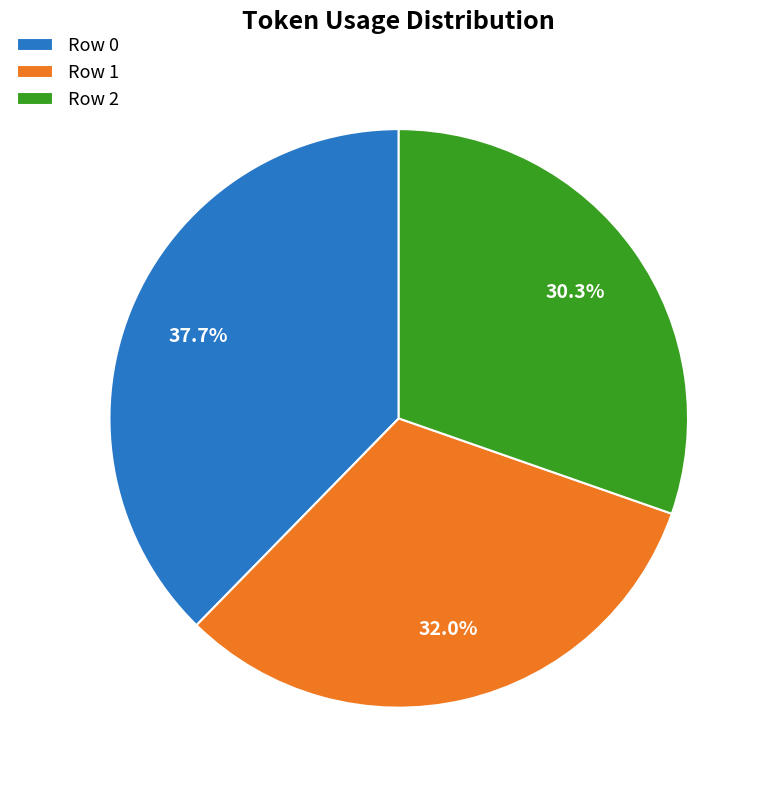

Is there a majority slice in this chart?

No